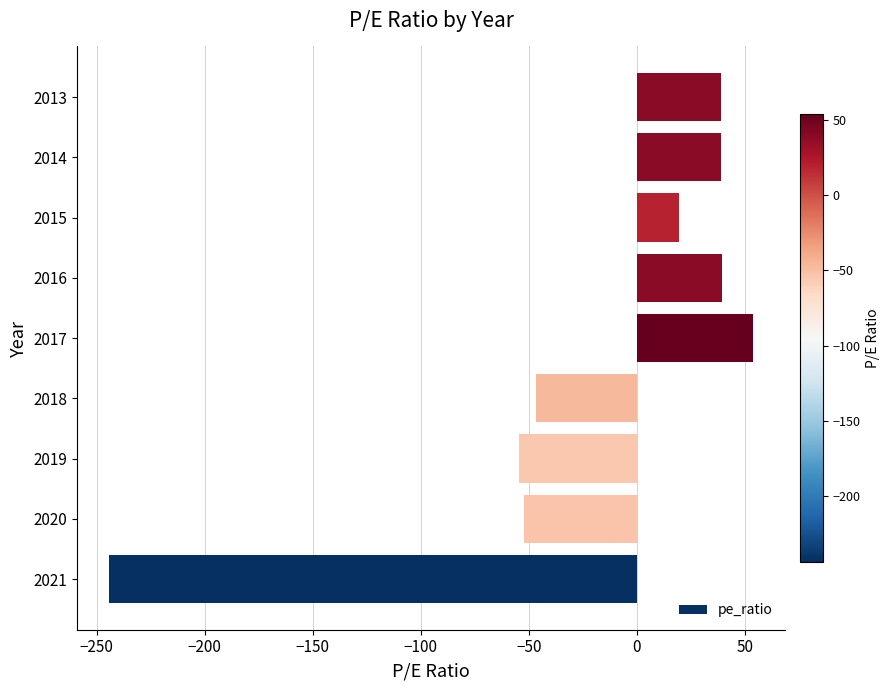

What is the average value?

-22.9